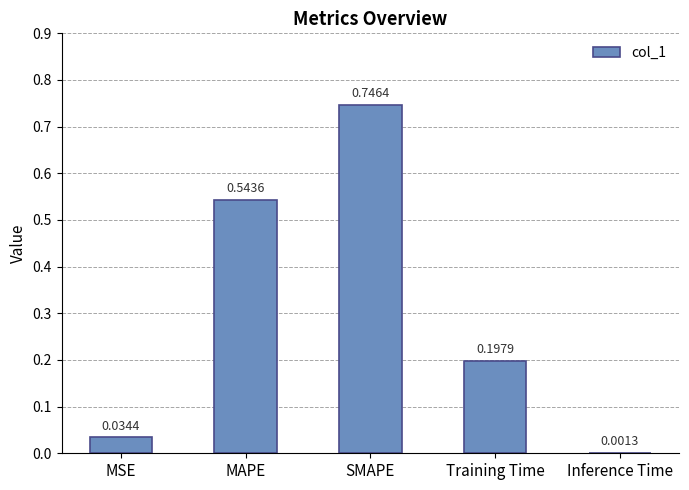

Which category has the highest value across all series?

SMAPE